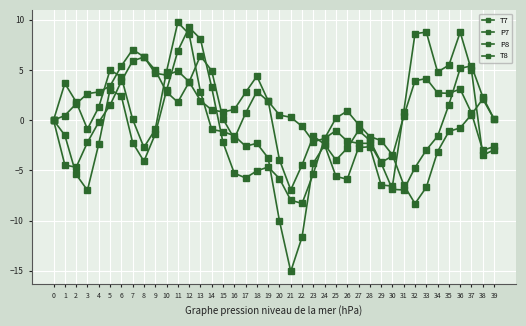

Does the chart have visible grid lines?

Yes